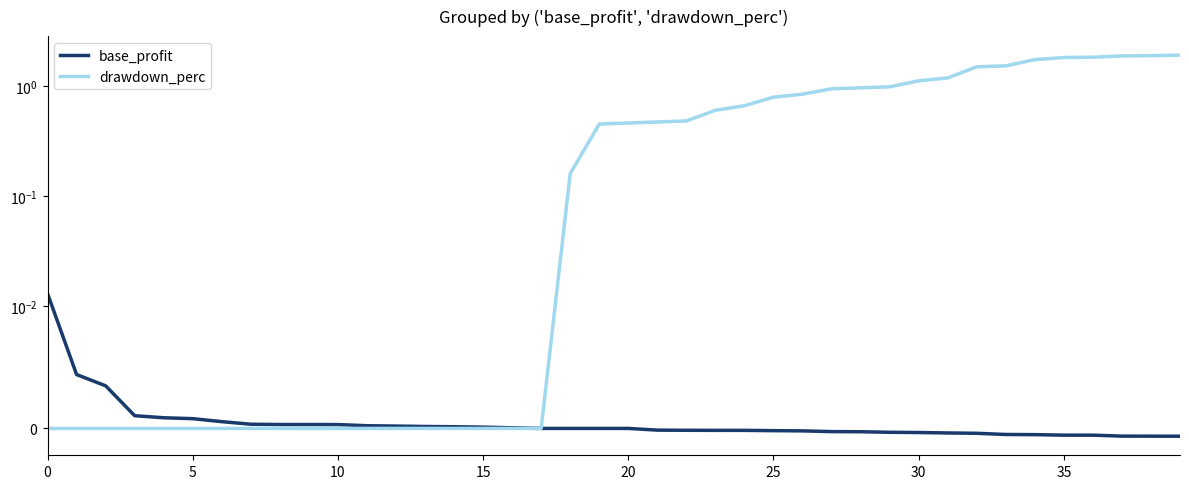

Rank the series by their maximum value, from highest to lowest.

drawdown_perc, base_profit